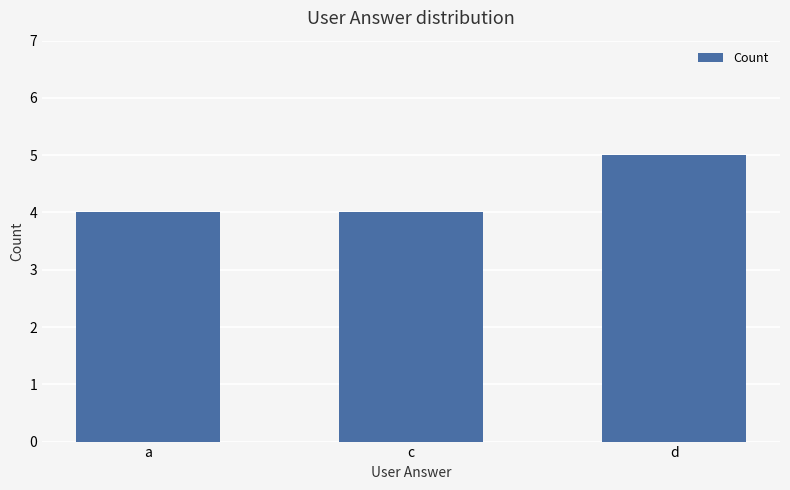

What is the value of the 2nd bar from the left?

4